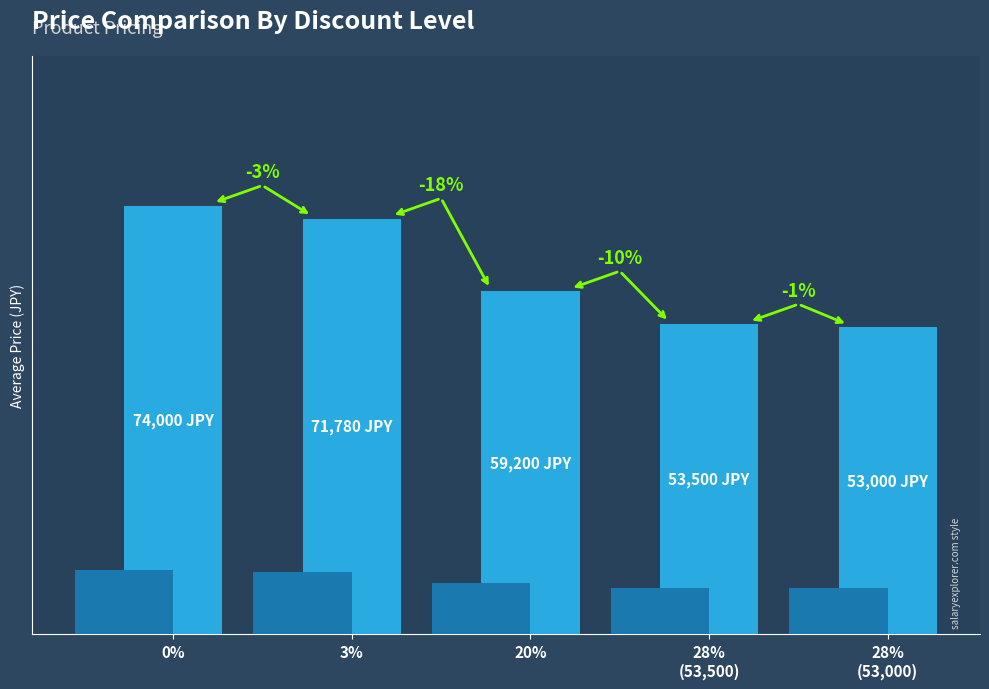

List the labels in order of value, smallest first.

28%
(53,000), 28%
(53,500), 20%, 3%, 0%